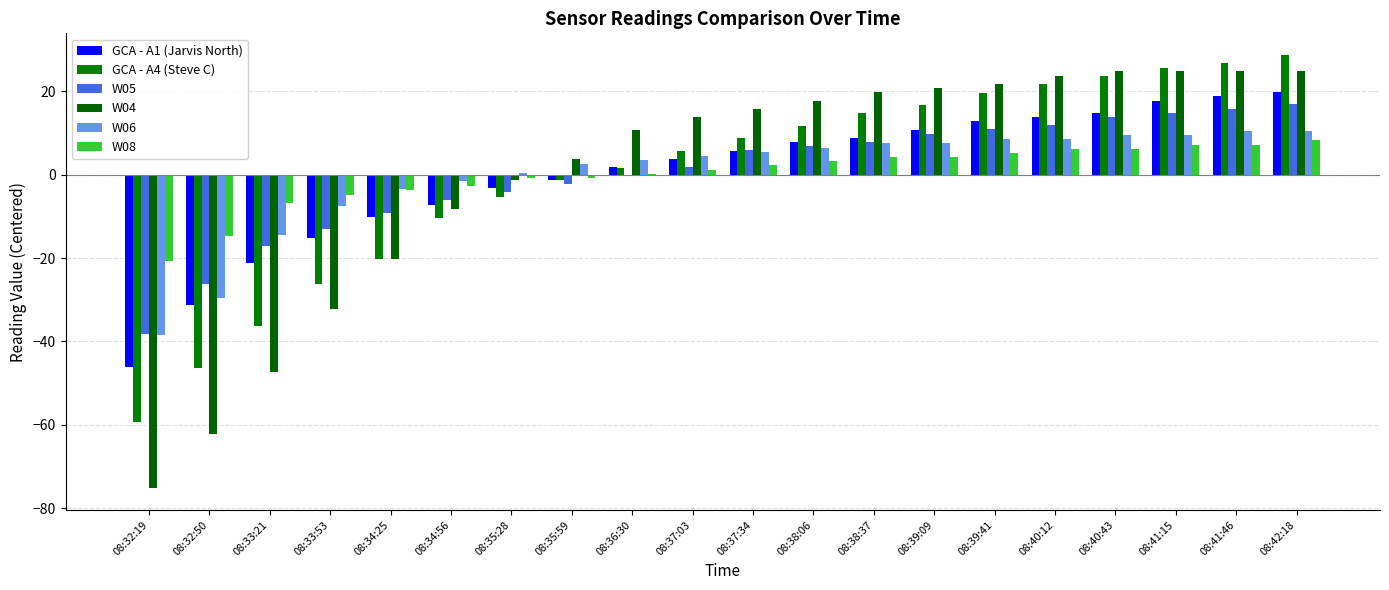

How many groups of bars are there?

20